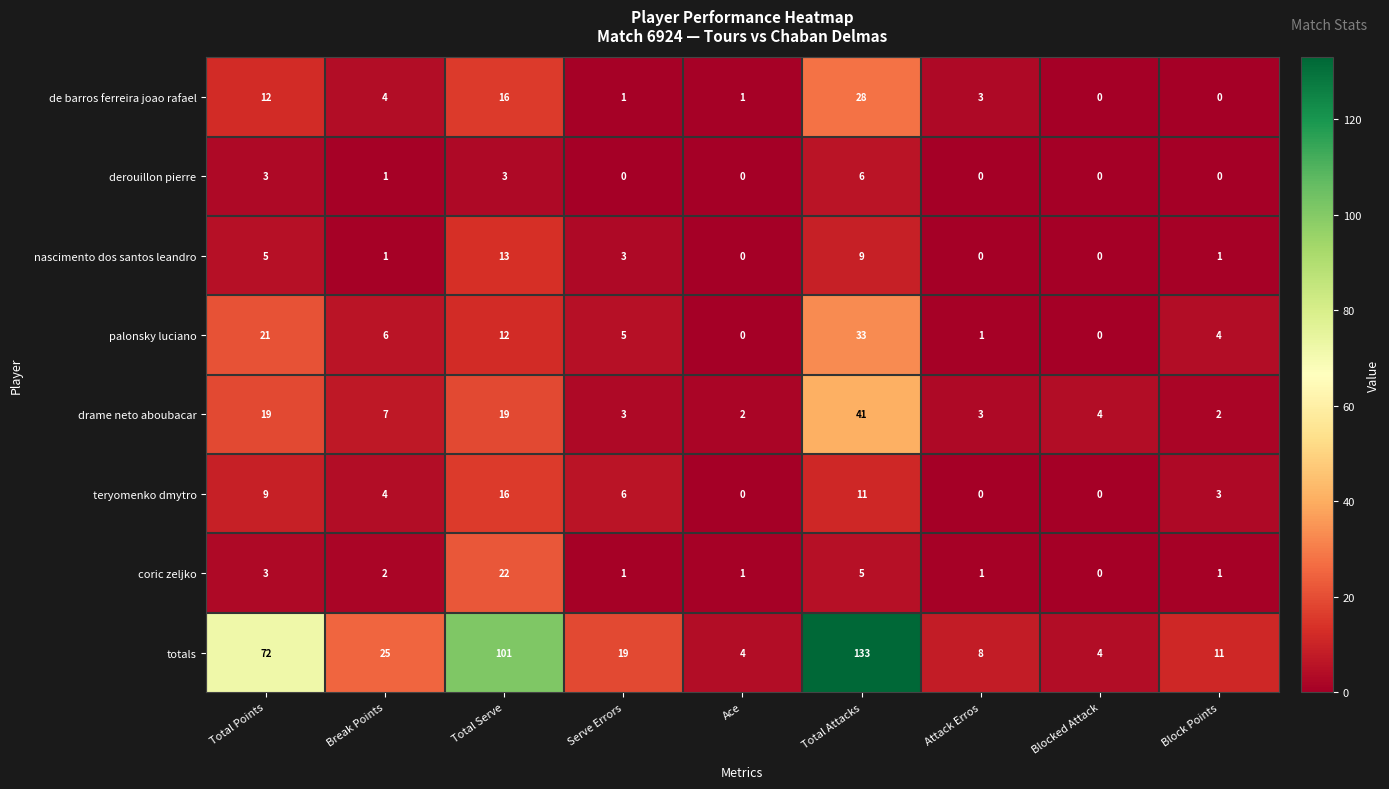

At which label does de barros ferreira joao rafael first exceed 3?

Total Points